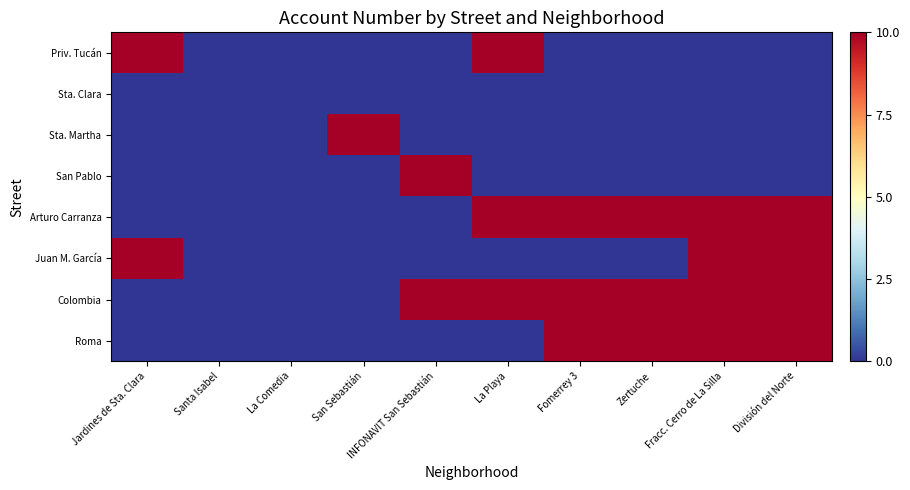

Between San Sebastián and Fracc. Cerro de La Silla, which series saw the biggest shift?

Roma